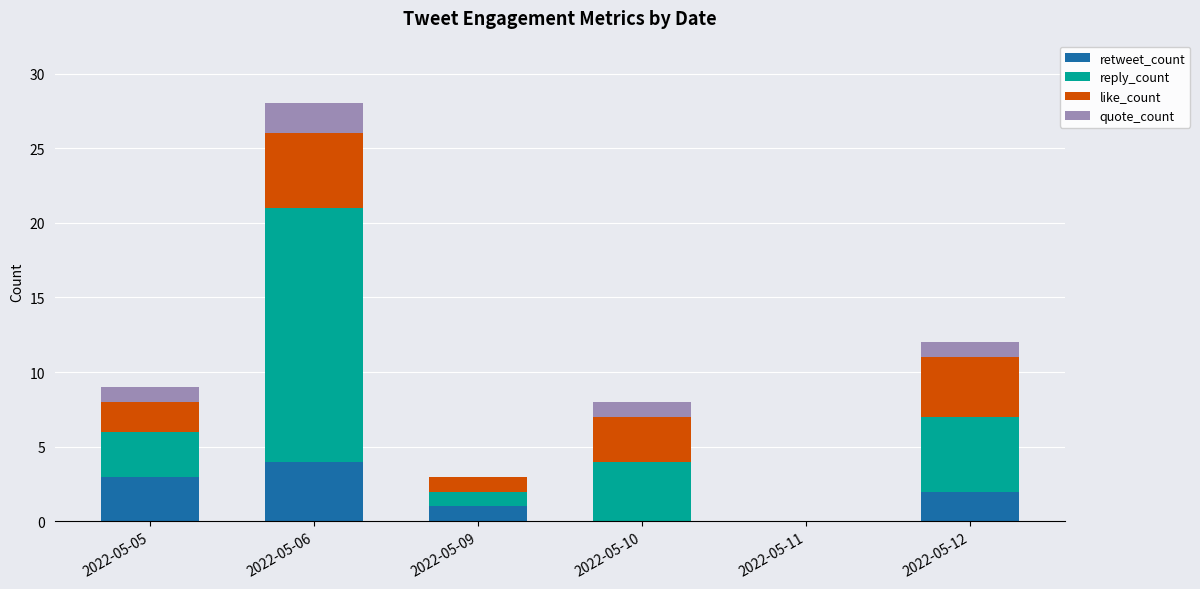

What is the sum of all retweet_count values?

10